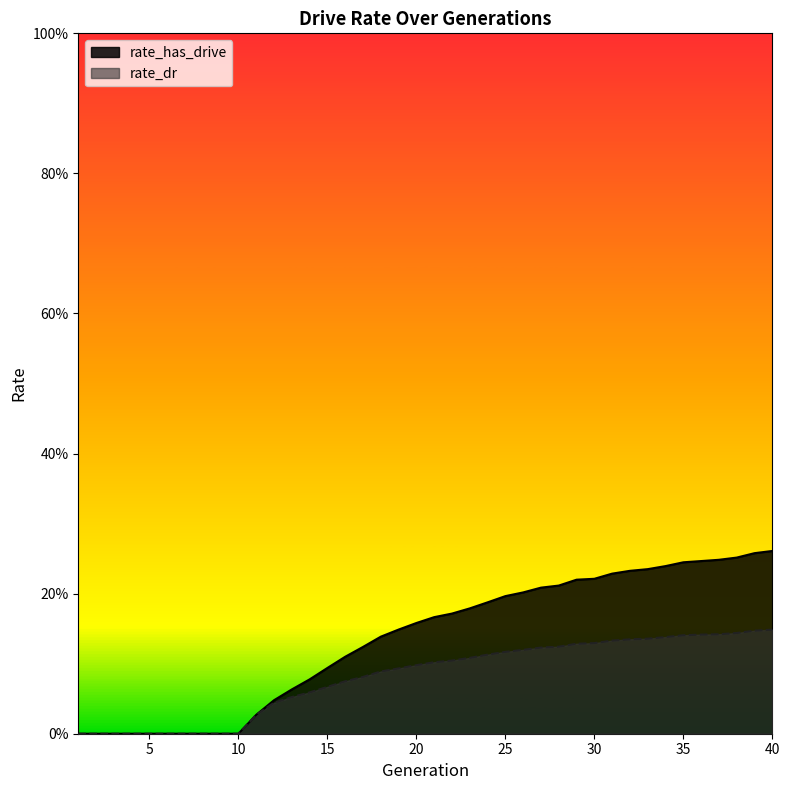

What is the value of the rate_has_drive point at the 16th from the left?

0.1